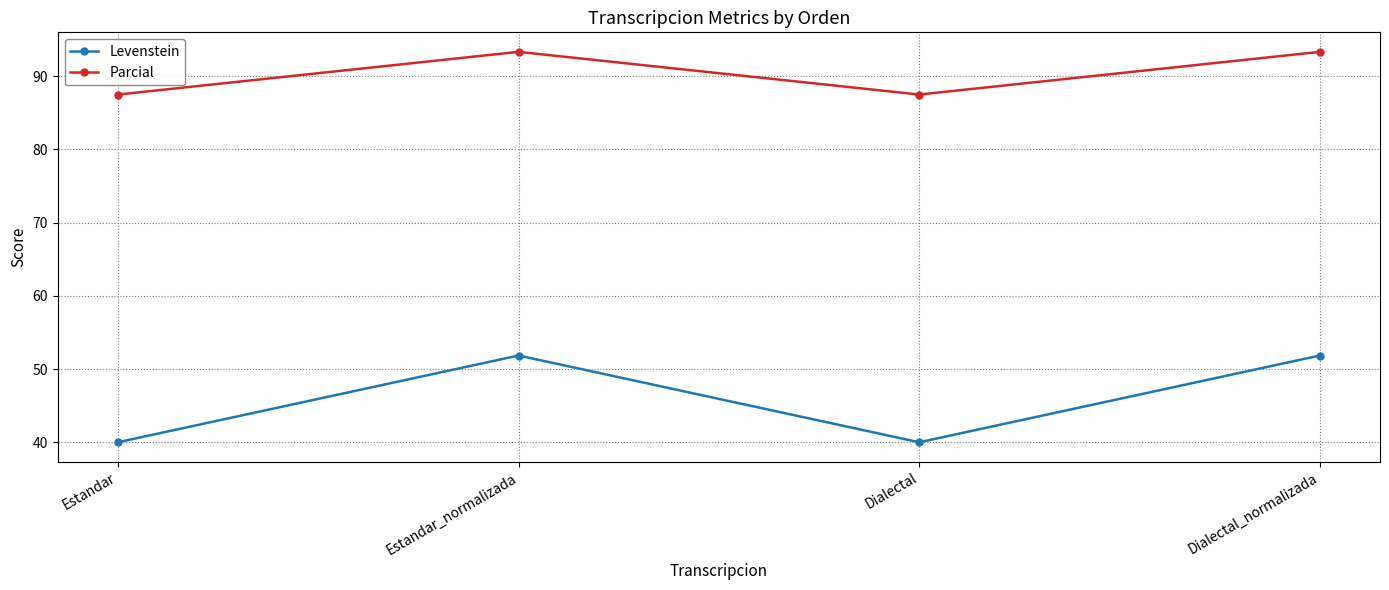

List the series in order of their peak value, lowest first.

Levenstein, Parcial